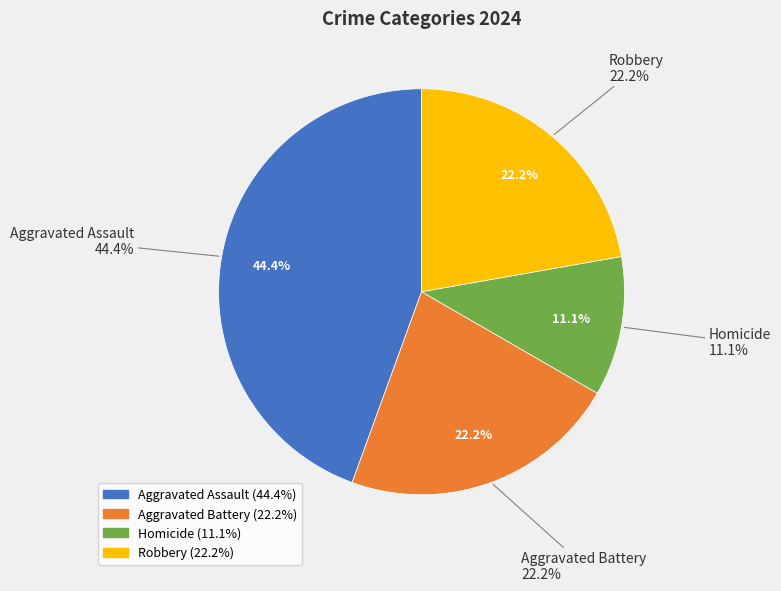

What is the total percentage of Robbery and Homicide?

33.3%